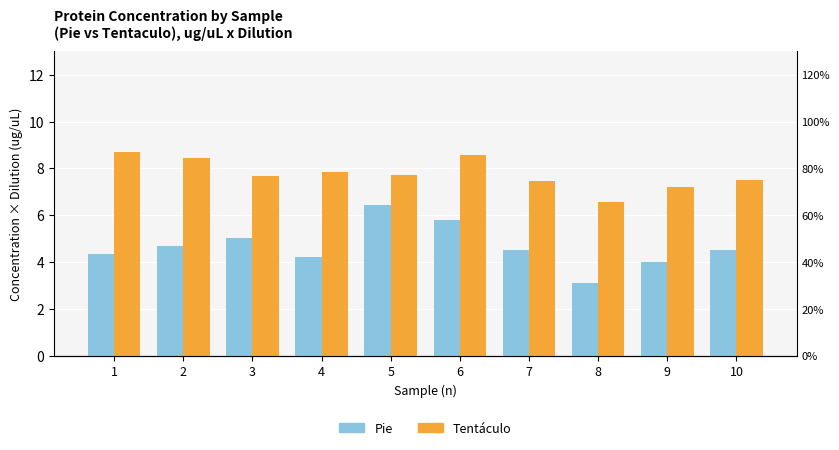

List the series in order of their overall mean, lowest first.

Pie, Tentáculo